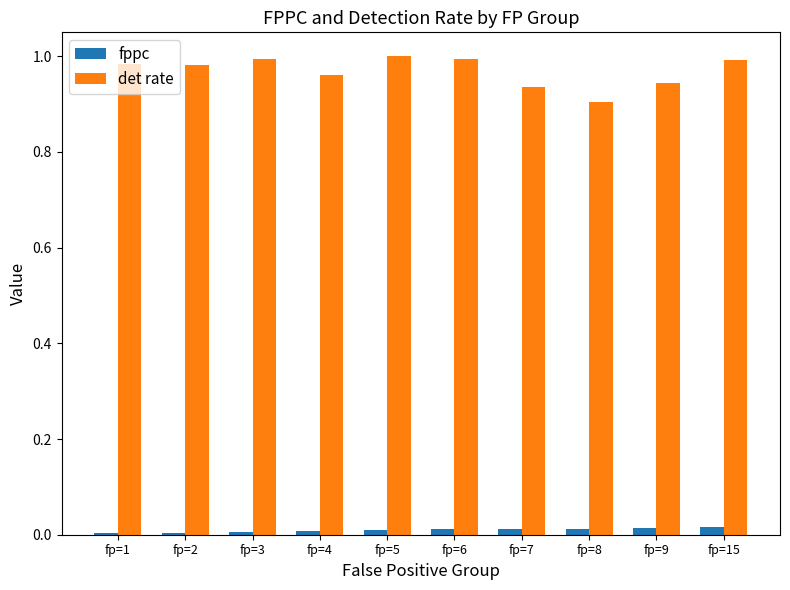

The value of fppc at fp=15 is 0.0. True or false?

True